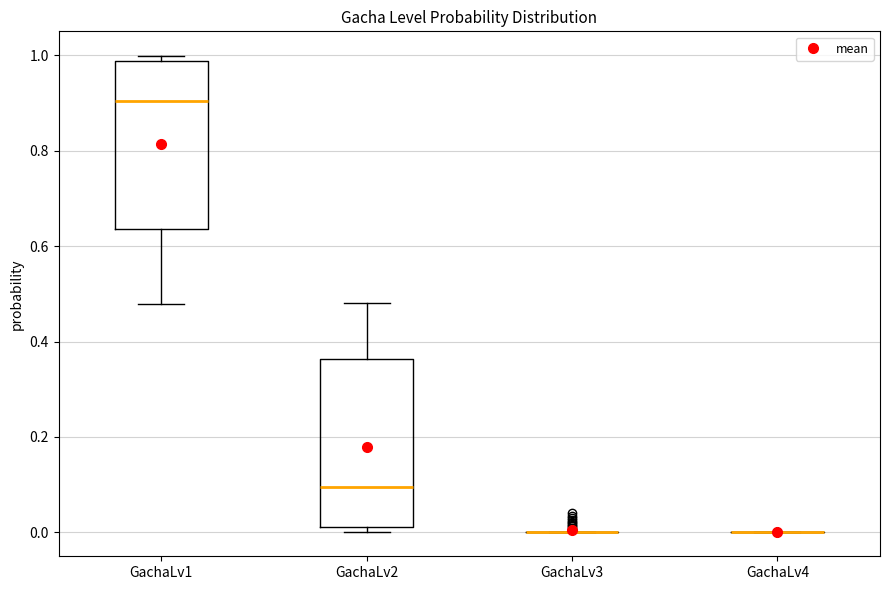

Reading left to right, transcribe this box plot: for each box, give where its median line is, the range the box spans, and where its two whiskers end, as read against the y-axis. The values are not printed on the chart, so give them approximately, as read against the axis.

GachaLv1: median 0.90, box 0.64 to 0.98, whiskers 0.48 to 1.00
GachaLv2: median 0.10, box 0.02 to 0.36, whiskers 0.00 to 0.48
GachaLv3: box collapsed to a line at 0.00, whiskers 0.00 to 0.00
GachaLv4: box collapsed to a line at 0.00, whiskers 0.00 to 0.00